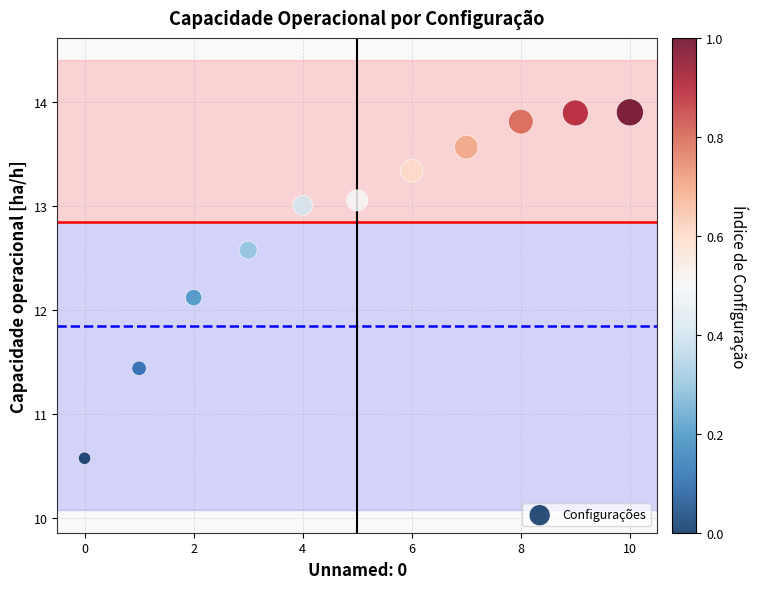

What Y value in the scatter plot is closest to 12?

12.1